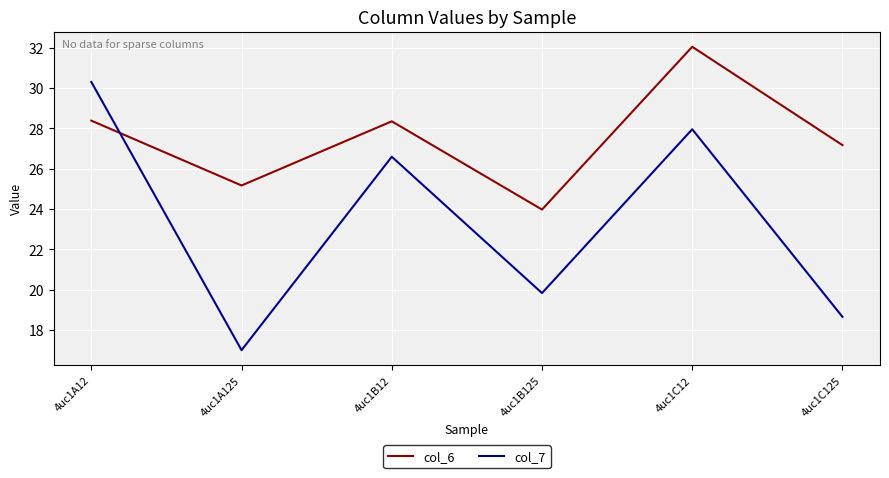

How many interior local valleys does the col_6 series have?

2